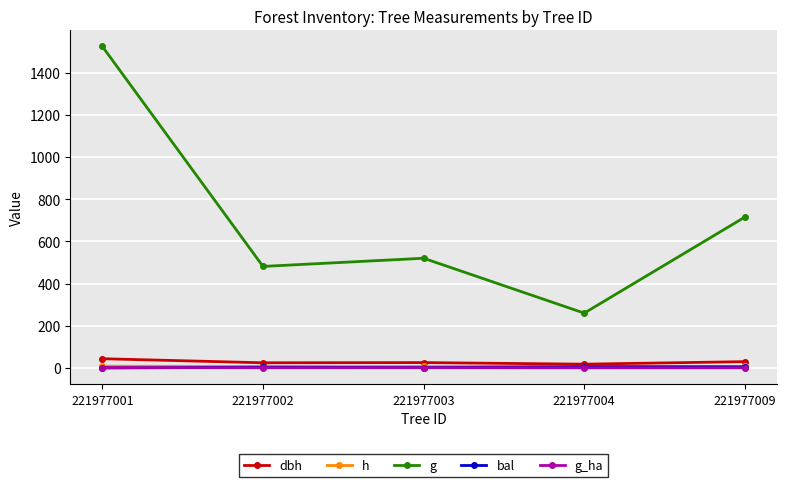

In h, how many points are higher than both neighbors (excluding endpoints)?

1